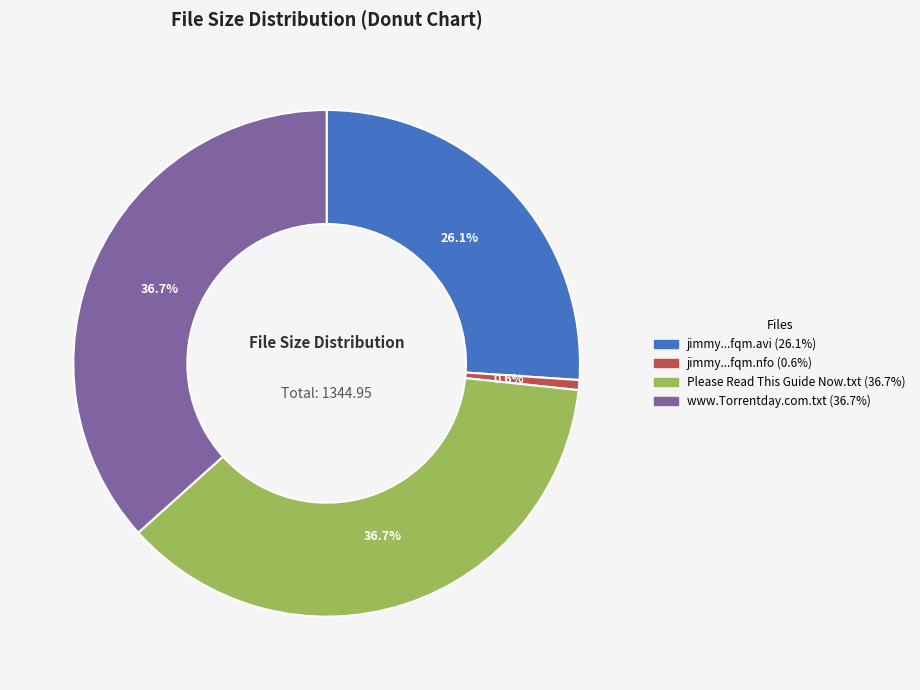

Is there any slice that represents more than half of the pie?

No